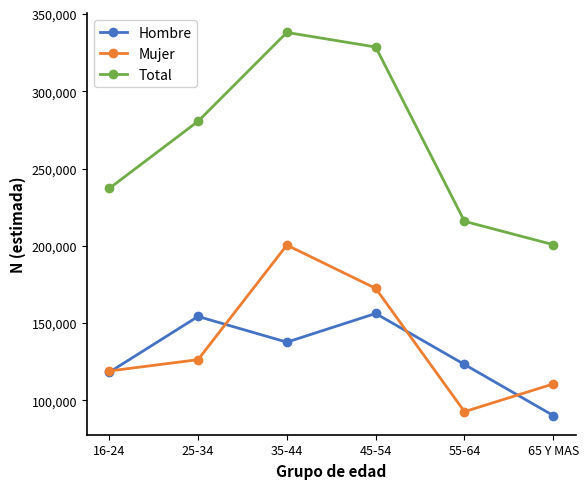

Rank the series at 25-34 from highest to lowest value.

Total, Hombre, Mujer